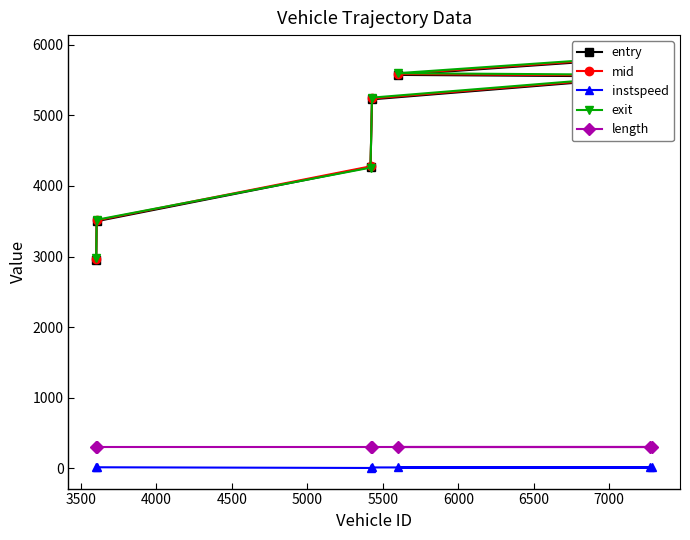

What is the value of the length point at the 3rd from the left?

295.2